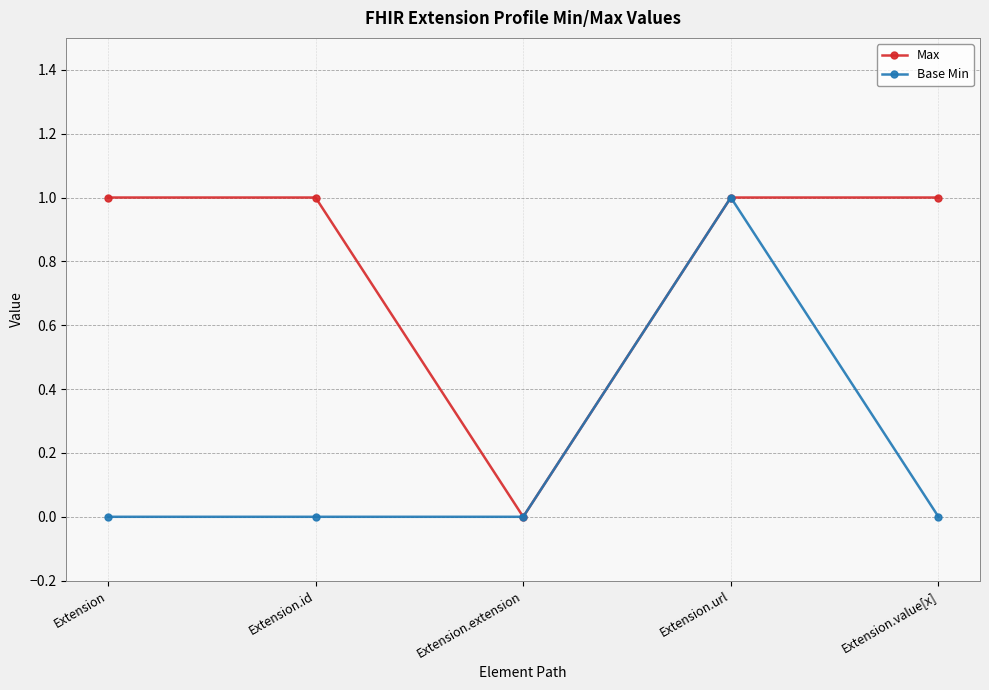

What is the value of the Base Min point at the 4th from the left?

1